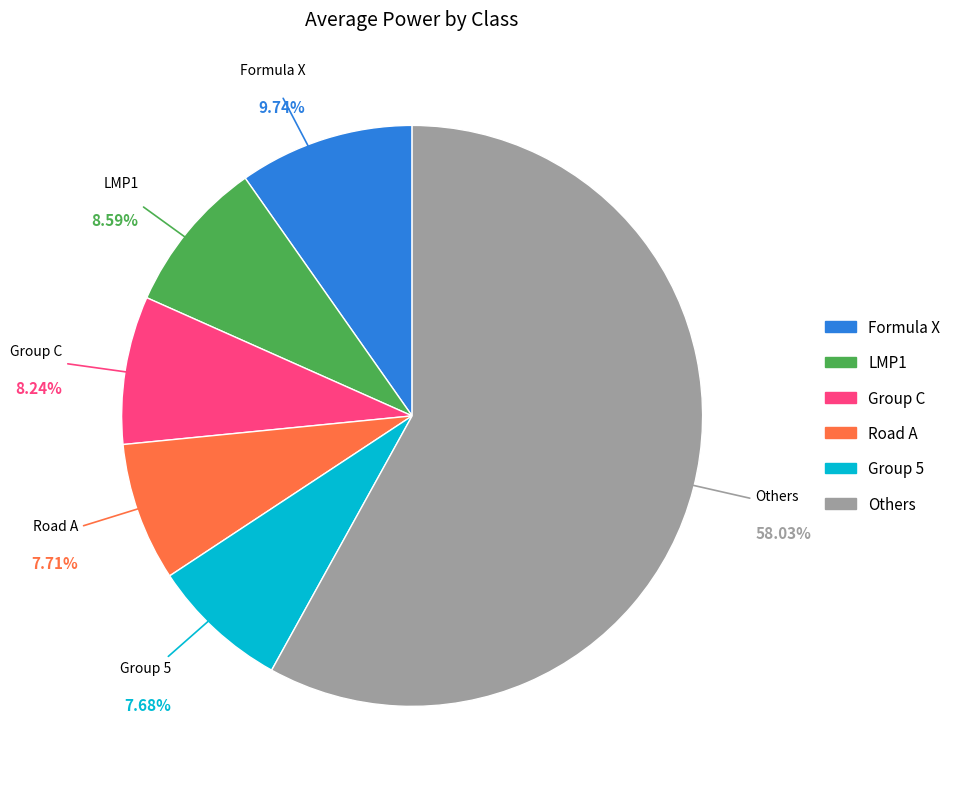

Is the sum of Road A and LMP1 greater than half?

No